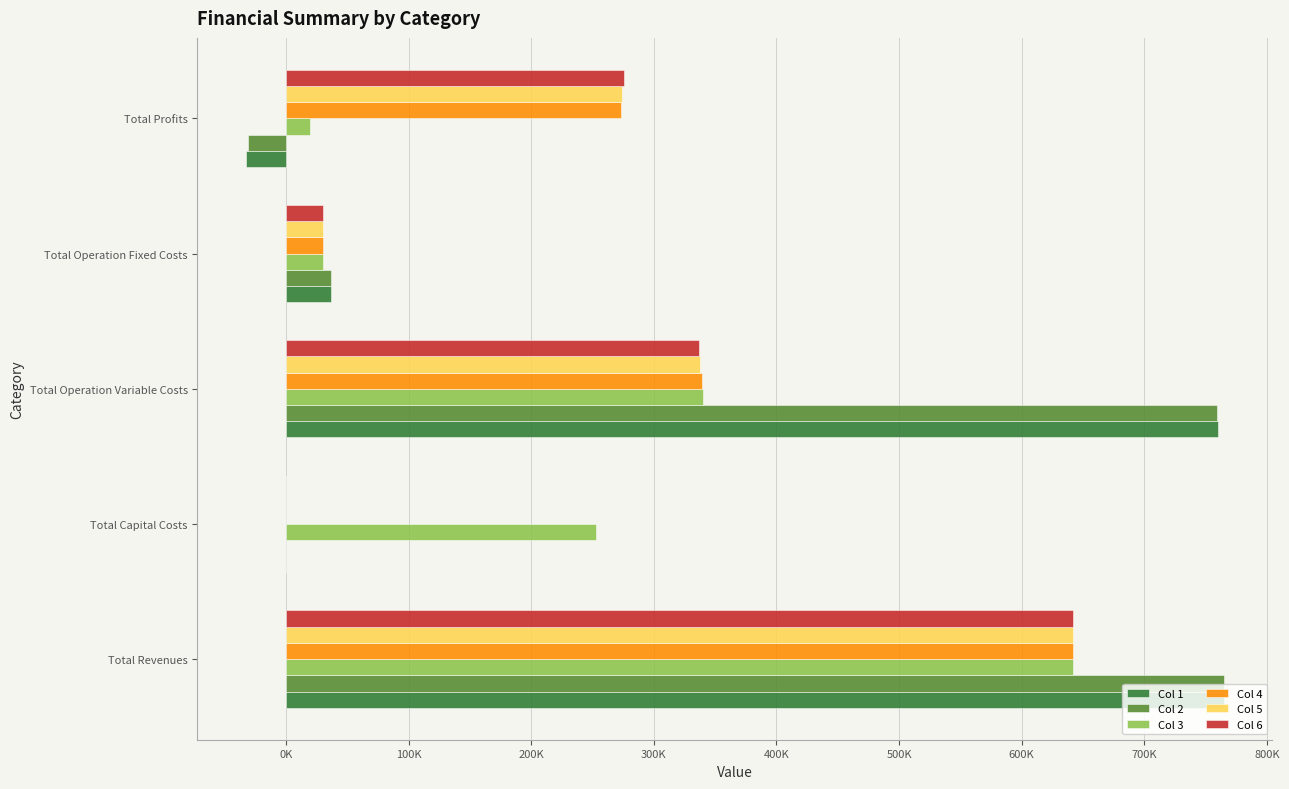

What are all the series names shown in the legend?

Col 1, Col 2, Col 3, Col 4, Col 5, Col 6